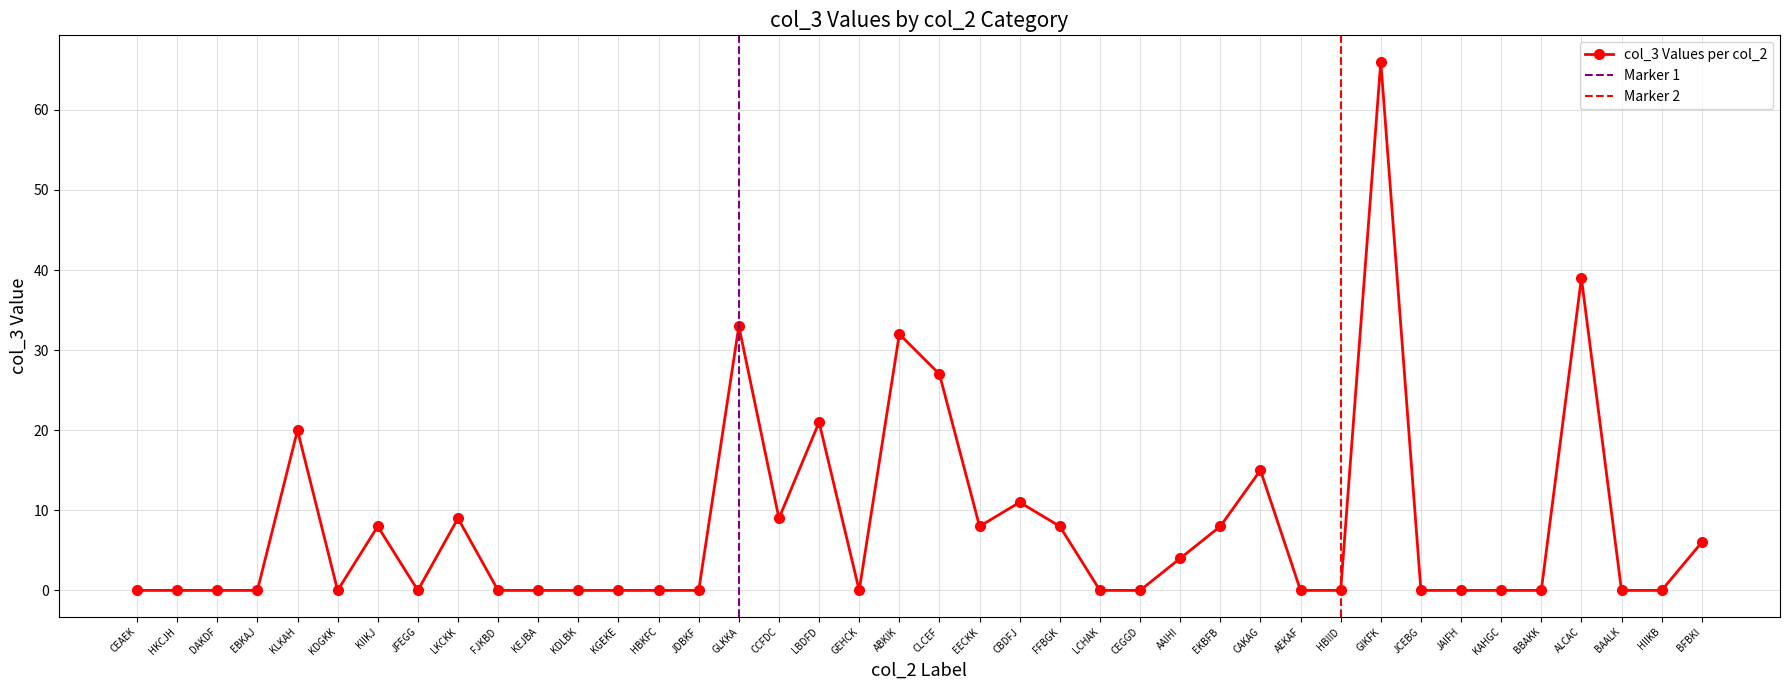

List the labels in order of value, largest first.

GIKFK, ALCAC, GLKKA, ABKIK, CLCEF, LBDFD, KLKAH, CAKAG, CBDFJ, LKCKK, CCFDC, KIIKJ, EECKK, FFBGK, EKBFB, BFBKI, AAIHI, CEAEK, HKCJH, DAKDF, EBKAJ, KDGKK, JFEGG, FJKBD, KEJBA, KDLBK, KGEKE, HBKFC, JDBKF, GEHCK, LCHAK, CEGGD, AEKAF, HBIID, JCEBG, JAIFH, KAHGC, BBAKK, BAALK, HIIKB